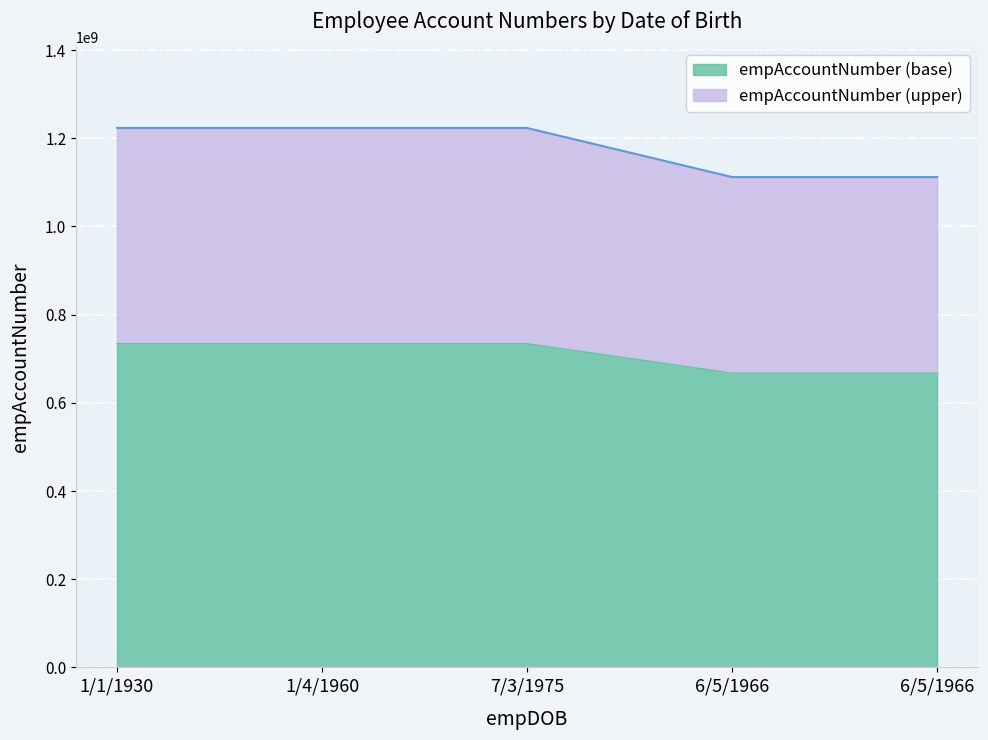

What is the maximum value shown in the chart?

1223344556